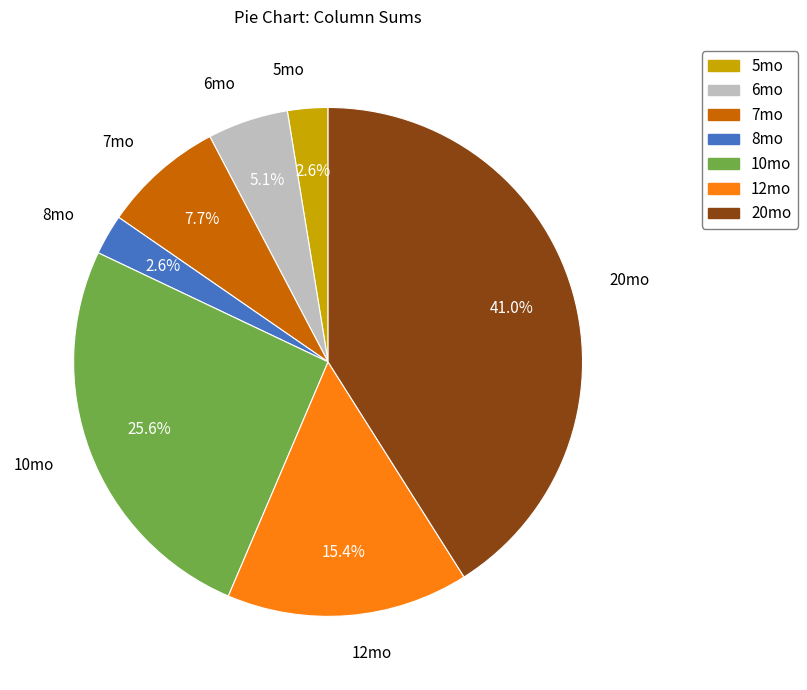

Is 8mo the majority of the pie?

No